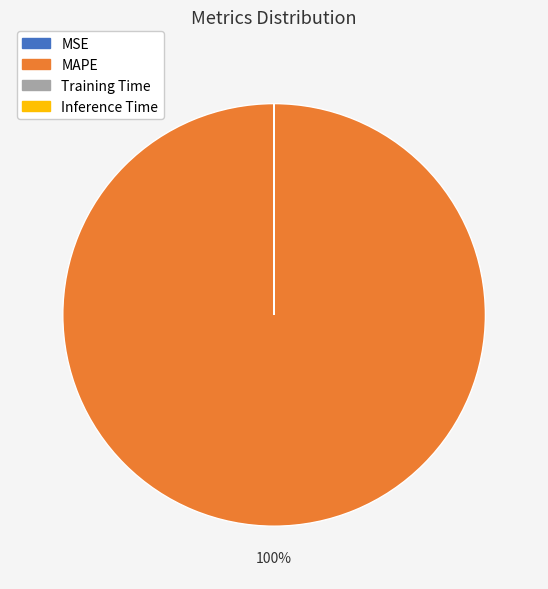

Is it true that MAPE is 100% of the pie?

True